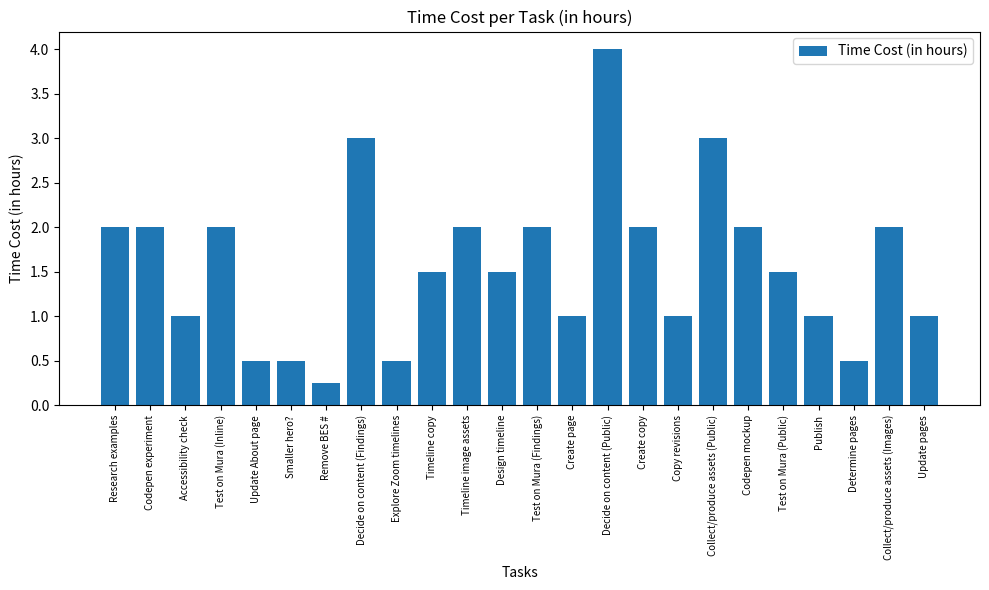

At which category does the chart reach its minimum across all series?

Remove BES #